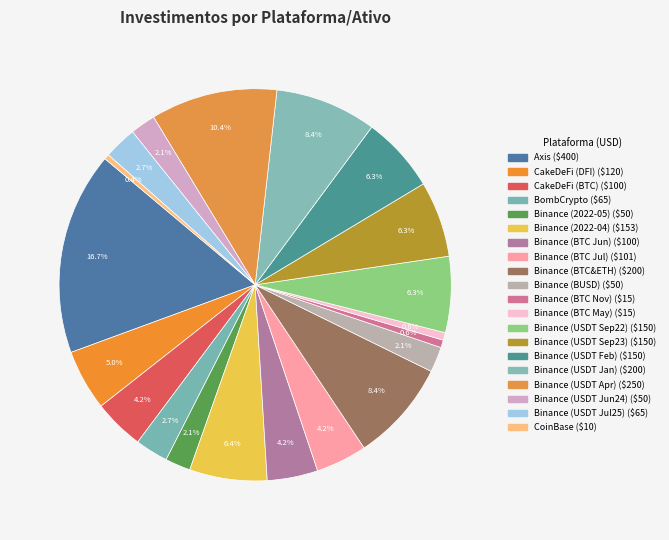

How many segments does this pie chart have?

20